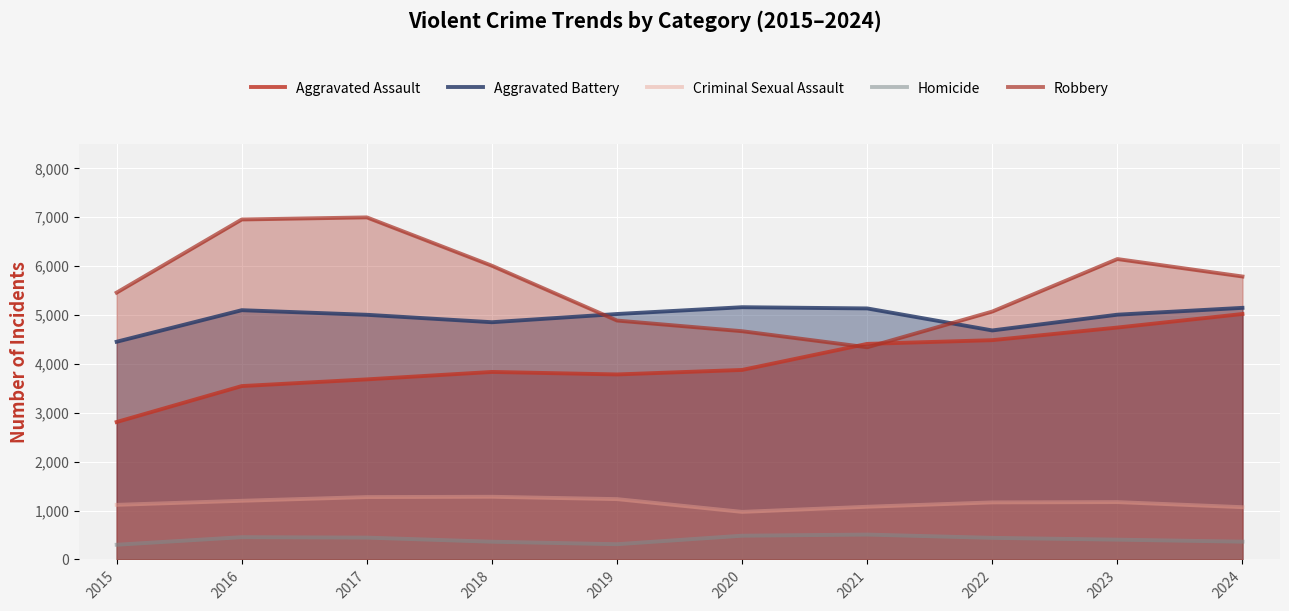

Is the value of Aggravated Assault at 2024 greater than the value of Robbery at 2016?

No